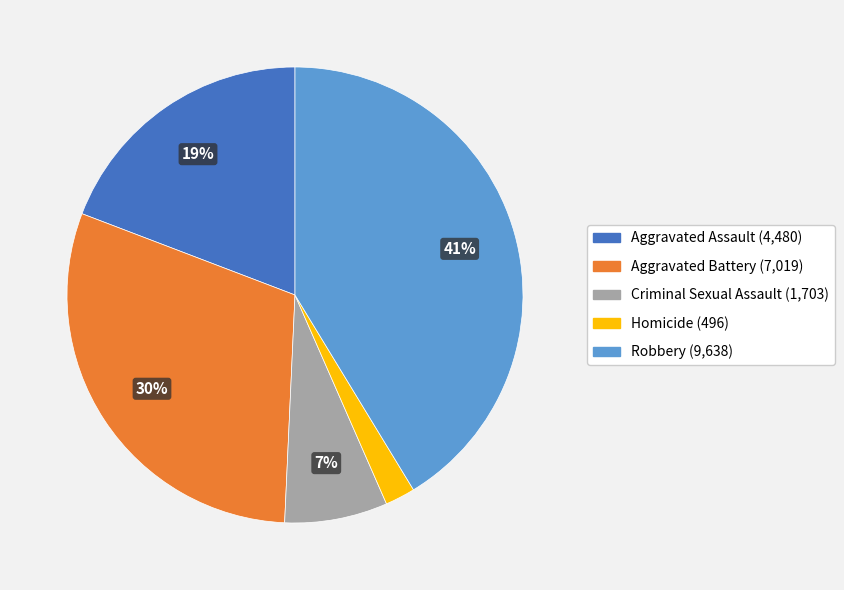

Rank the categories by value from lowest to highest.

Homicide, Criminal Sexual Assault, Aggravated Assault, Aggravated Battery, Robbery